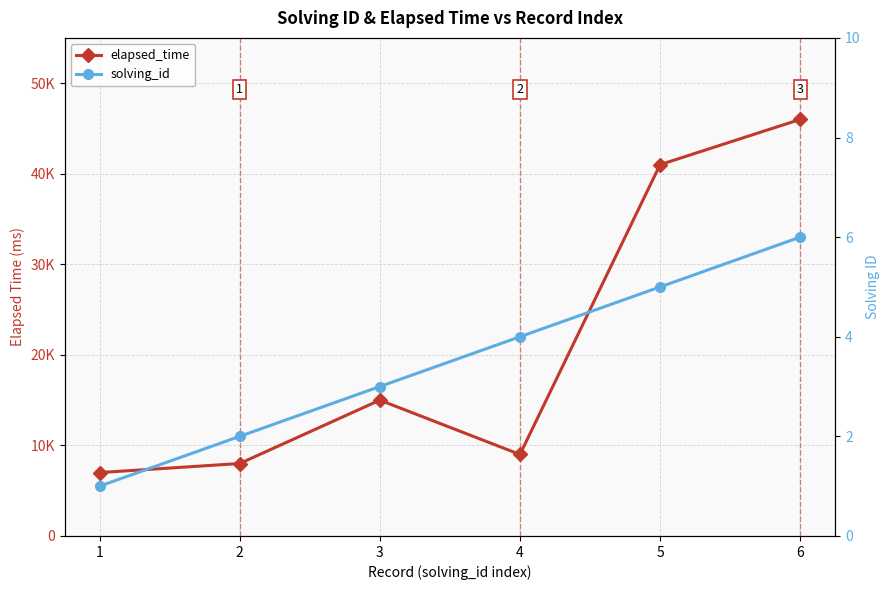

Is it true that solving_id equals 1 at 2?

False